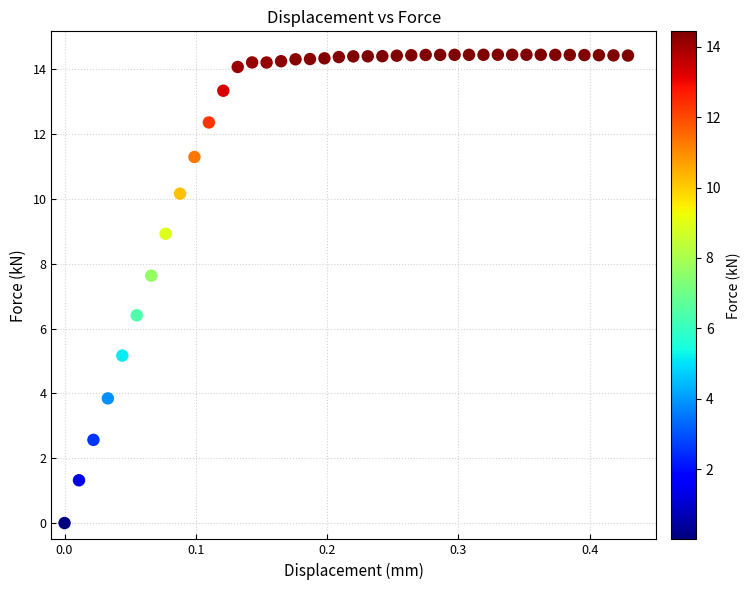

What is the range of Y values (max minus min)?

14.4